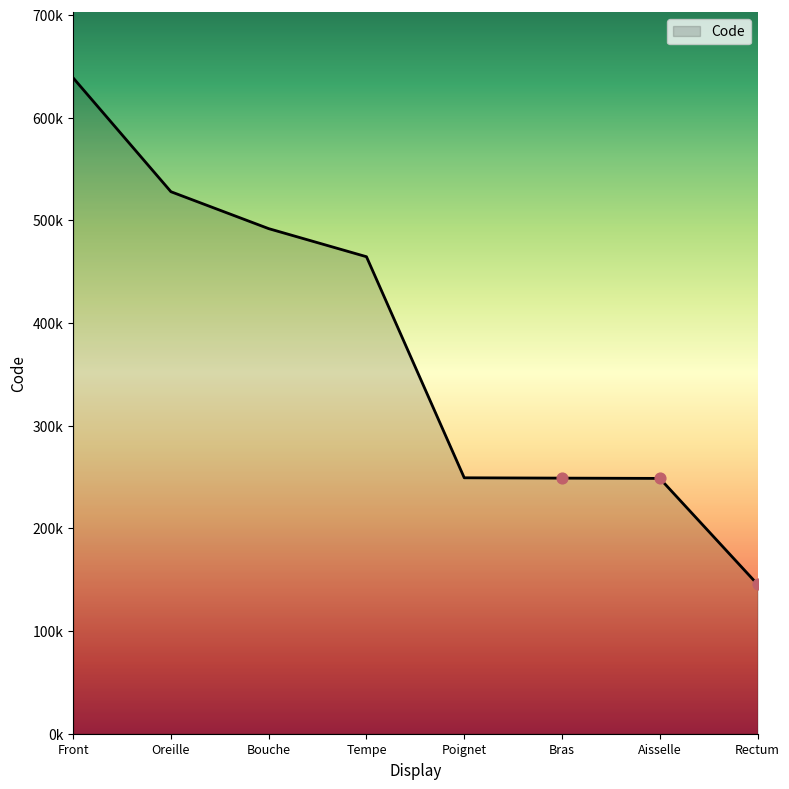

Approximately how many times larger is the value at Aisselle compared to Rectum?

1.7